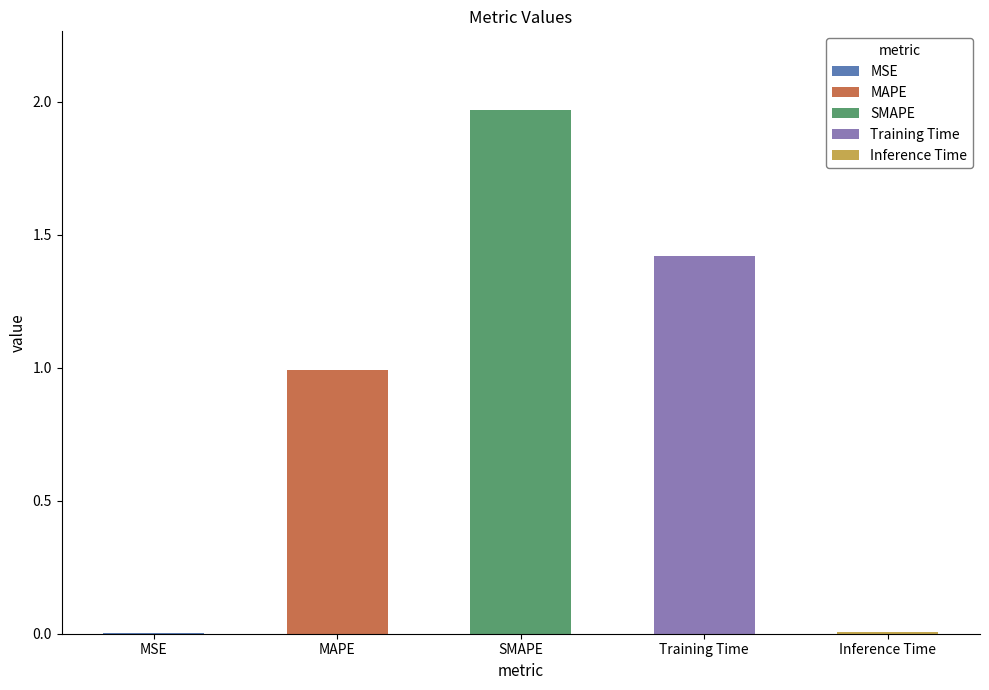

The chart shows a value of 0.2 at MAPE. True or false?

False